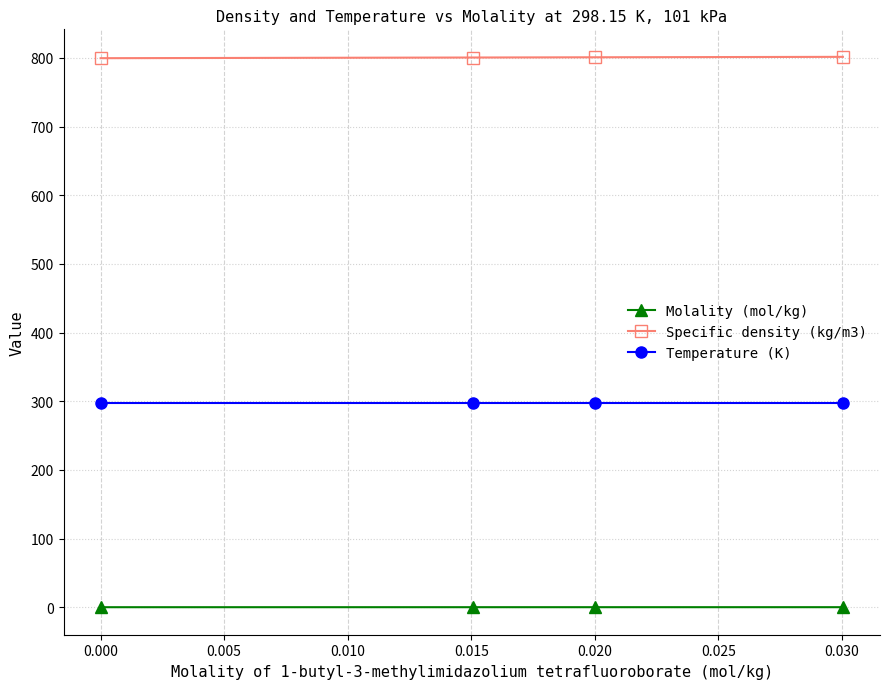

Which series has the largest total across all categories?

Specific density (kg/m3)